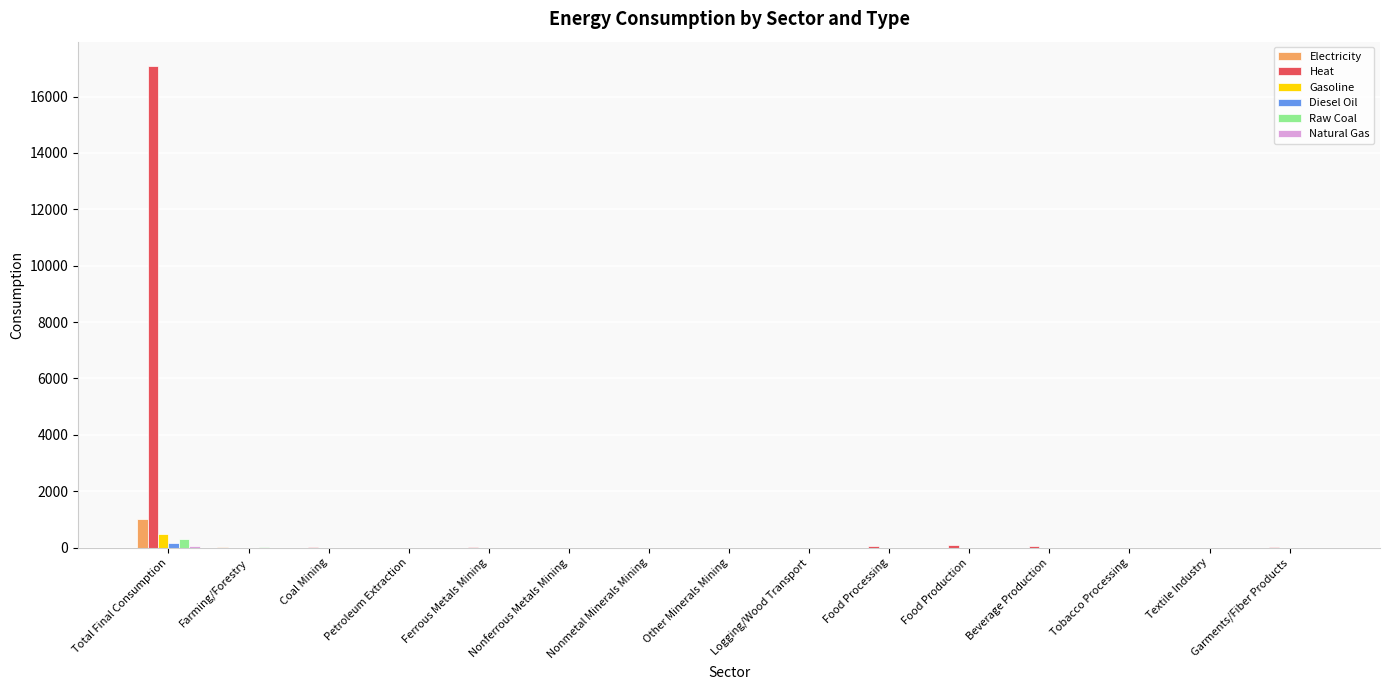

Which series has the largest total across all categories?

Heat